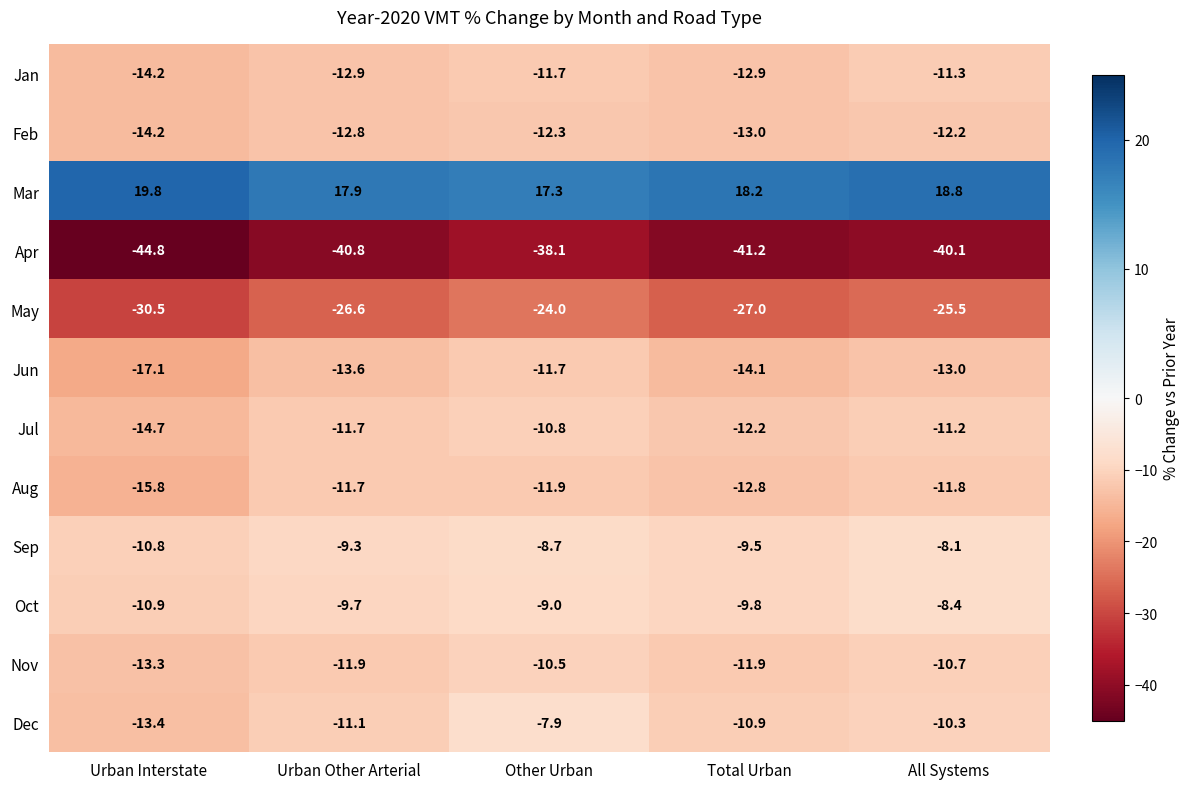

True or false: Feb has a value of -23.8 at Urban Interstate.

False